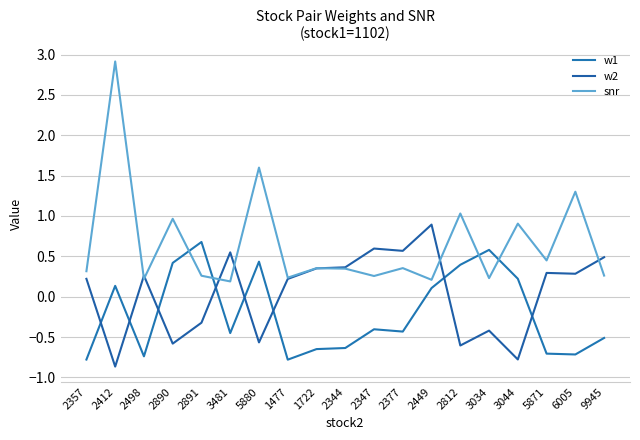

What is the maximum value for w2?

0.9